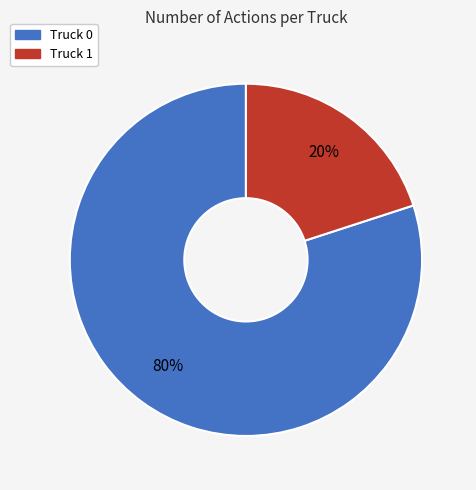

To the nearest percent, what portion does Truck 1 represent?

20%